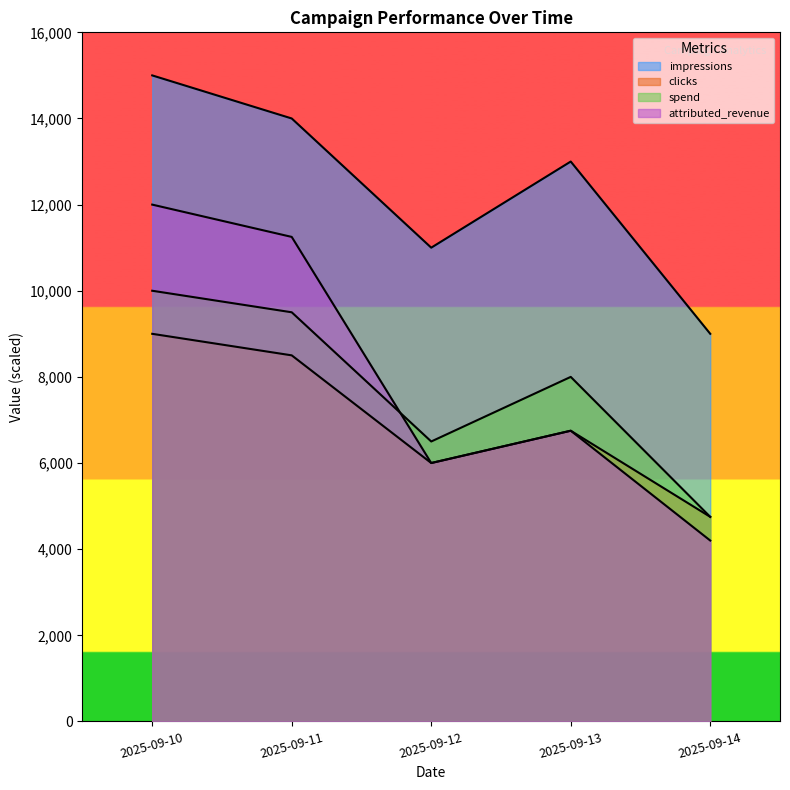

What are all the series names shown in the legend?

impressions, clicks, spend, attributed_revenue